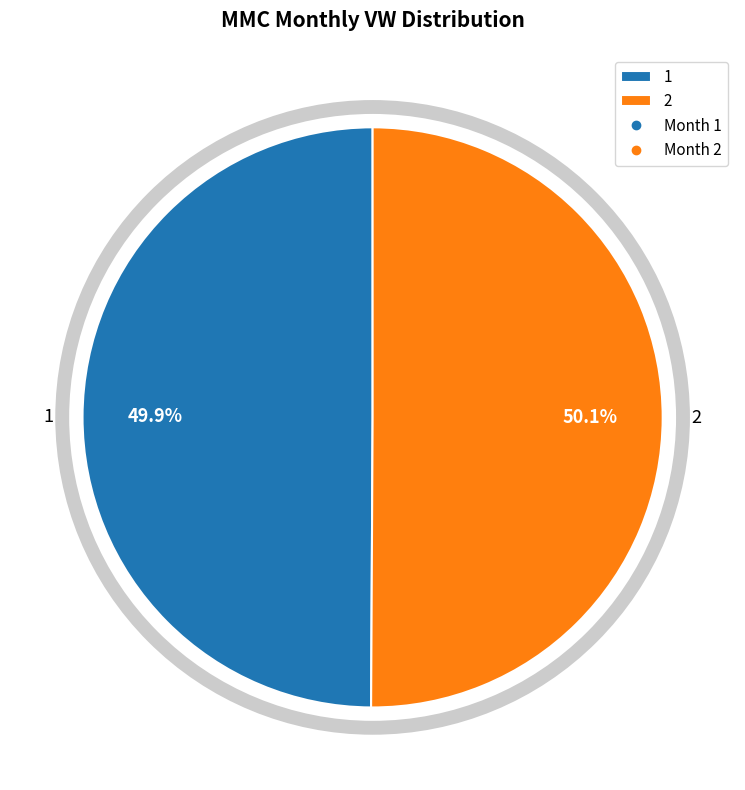

What is the total percentage of 2 and 1?

100.0%